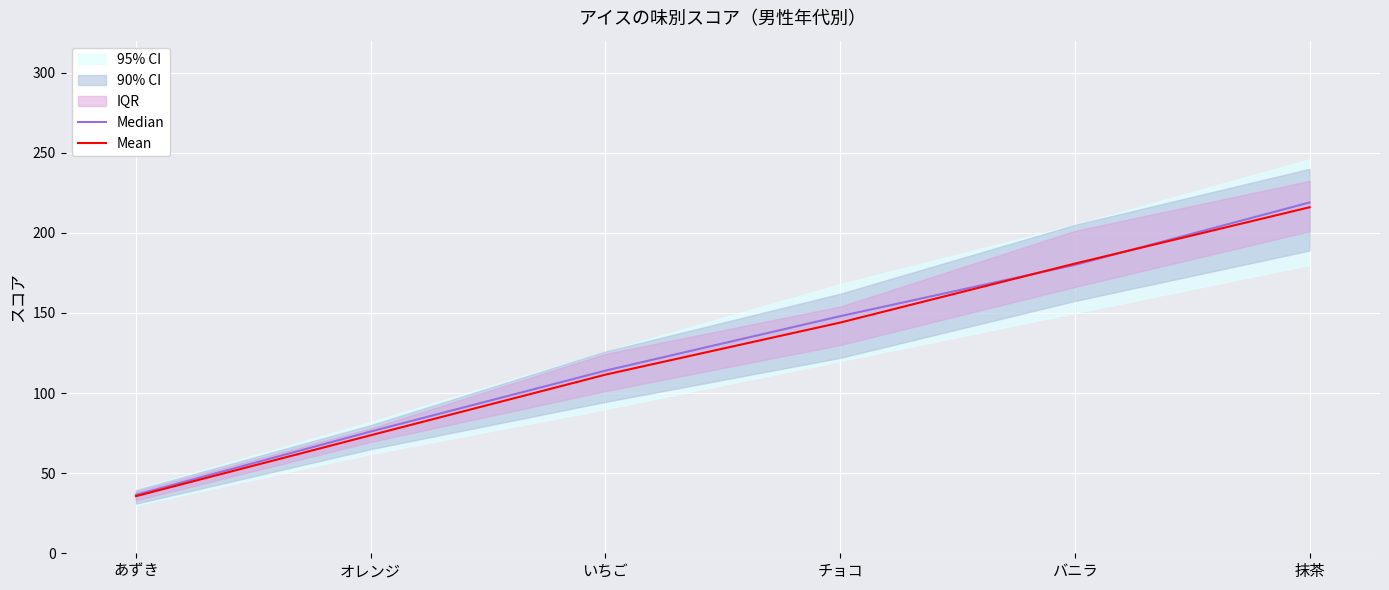

At which label does Median first exceed 148?

バニラ